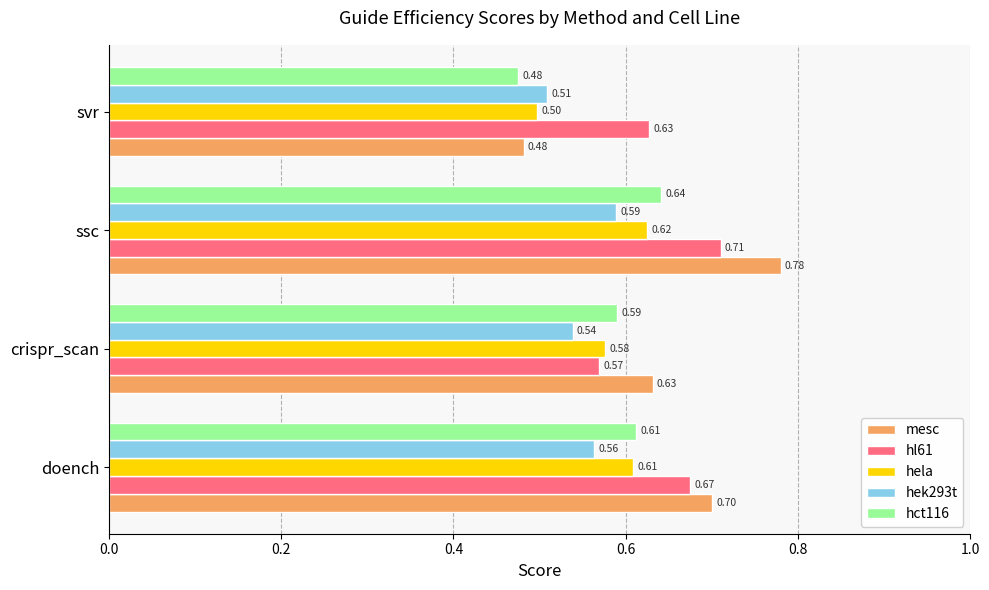

Rank the categories by hela value from highest to lowest.

ssc, doench, crispr_scan, svr